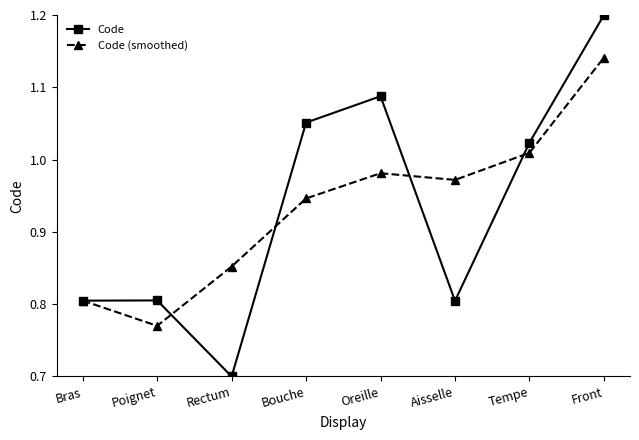

Which series ends up on top after the final intersection of Code and Code (smoothed)?

Code